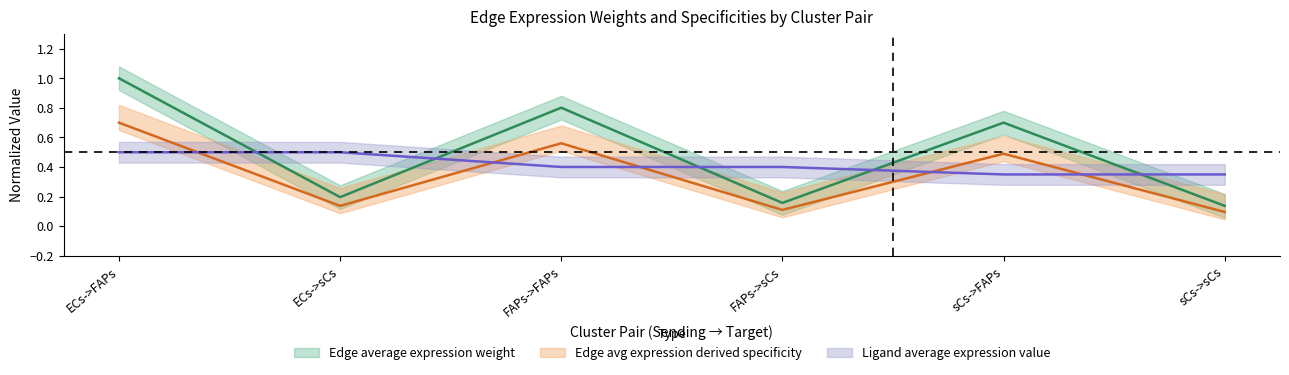

Between FAPs->sCs and sCs->FAPs, which series saw the biggest shift?

Edge average expression weight